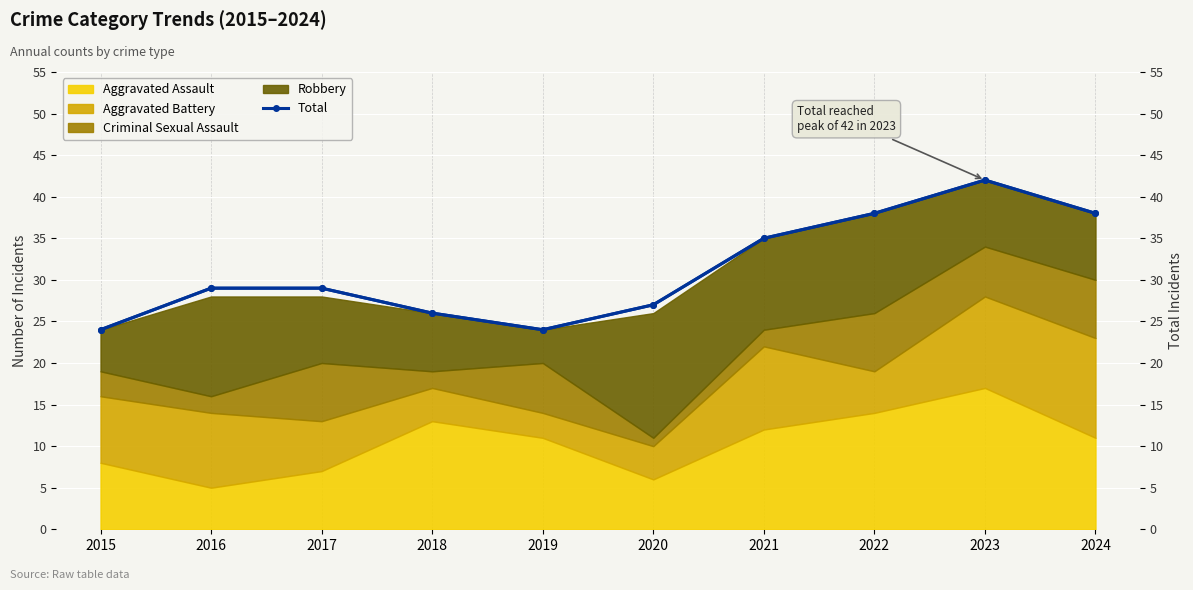

Which label corresponds to the largest value in the chart?

2023